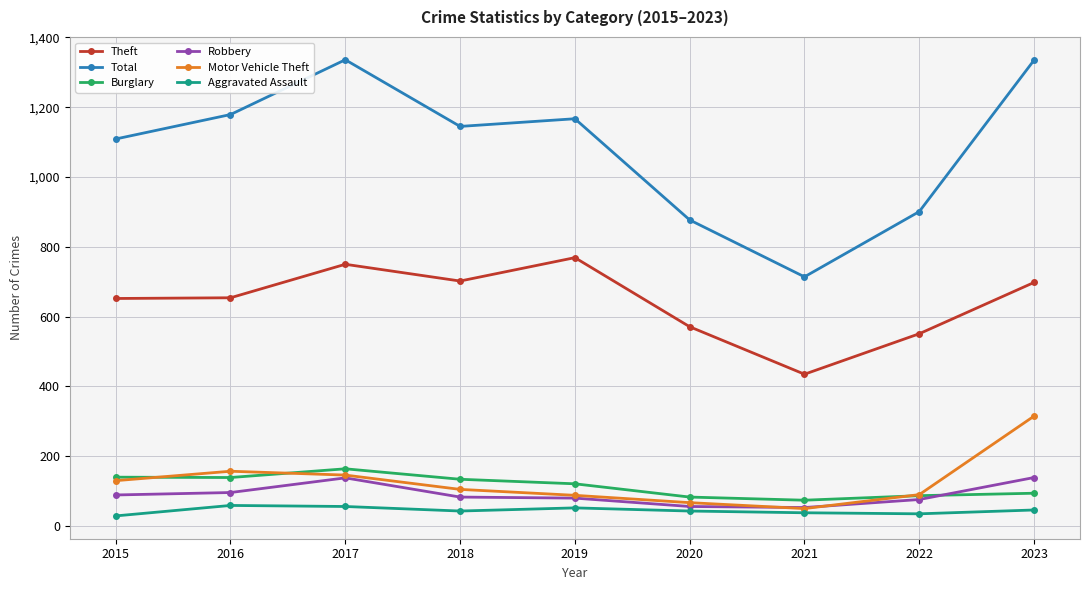

At how many categories does at least one series exceed 919?

6